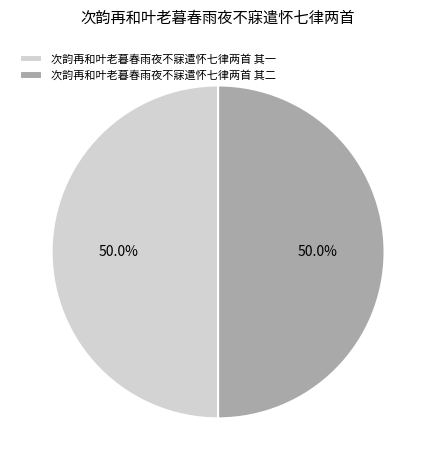

Is the sum of 次韵再和叶老暮春雨夜不寐遣怀七律两首 其二 and 次韵再和叶老暮春雨夜不寐遣怀七律两首 其一 greater than half?

Yes